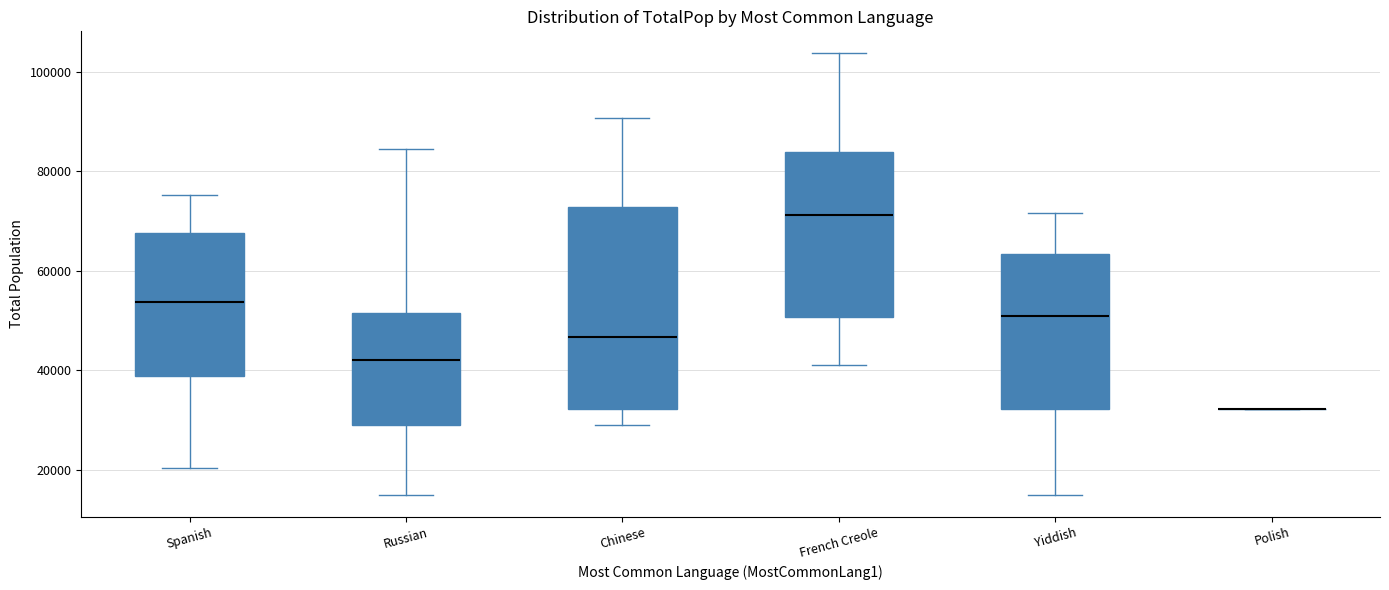

Where does the lower whisker of the box for Spanish end on the y-axis? The values are not printed on the chart, so give them approximately, as read against the axis.

20000